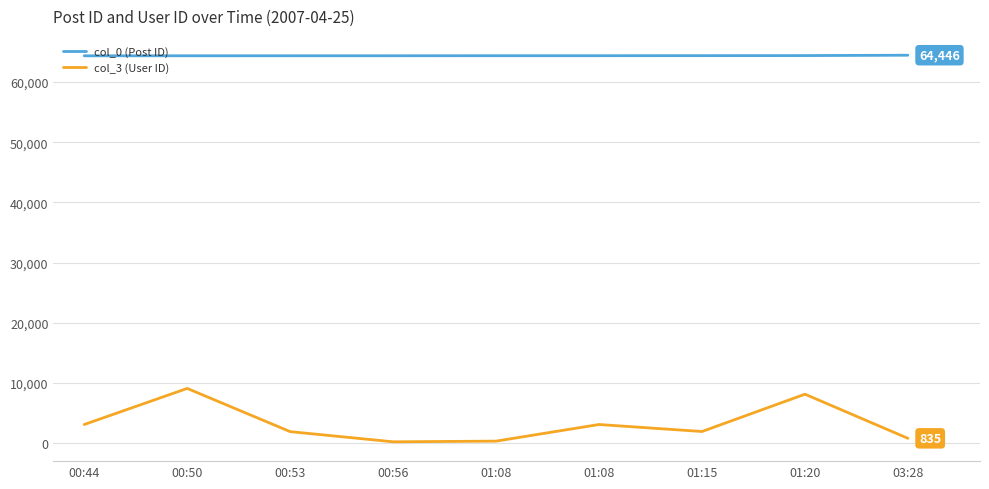

What are all the series names shown in the legend?

col_0 (Post ID), col_3 (User ID)